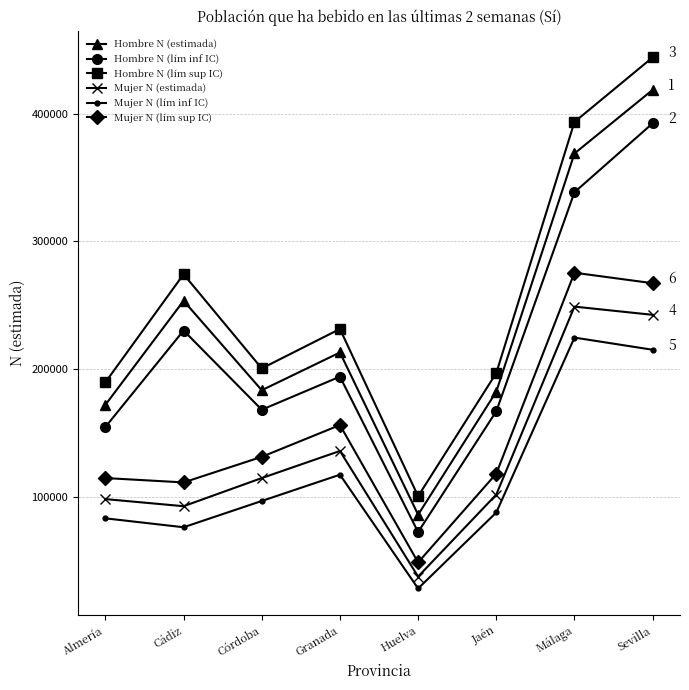

Is this an area chart (filled region under the line)?

No